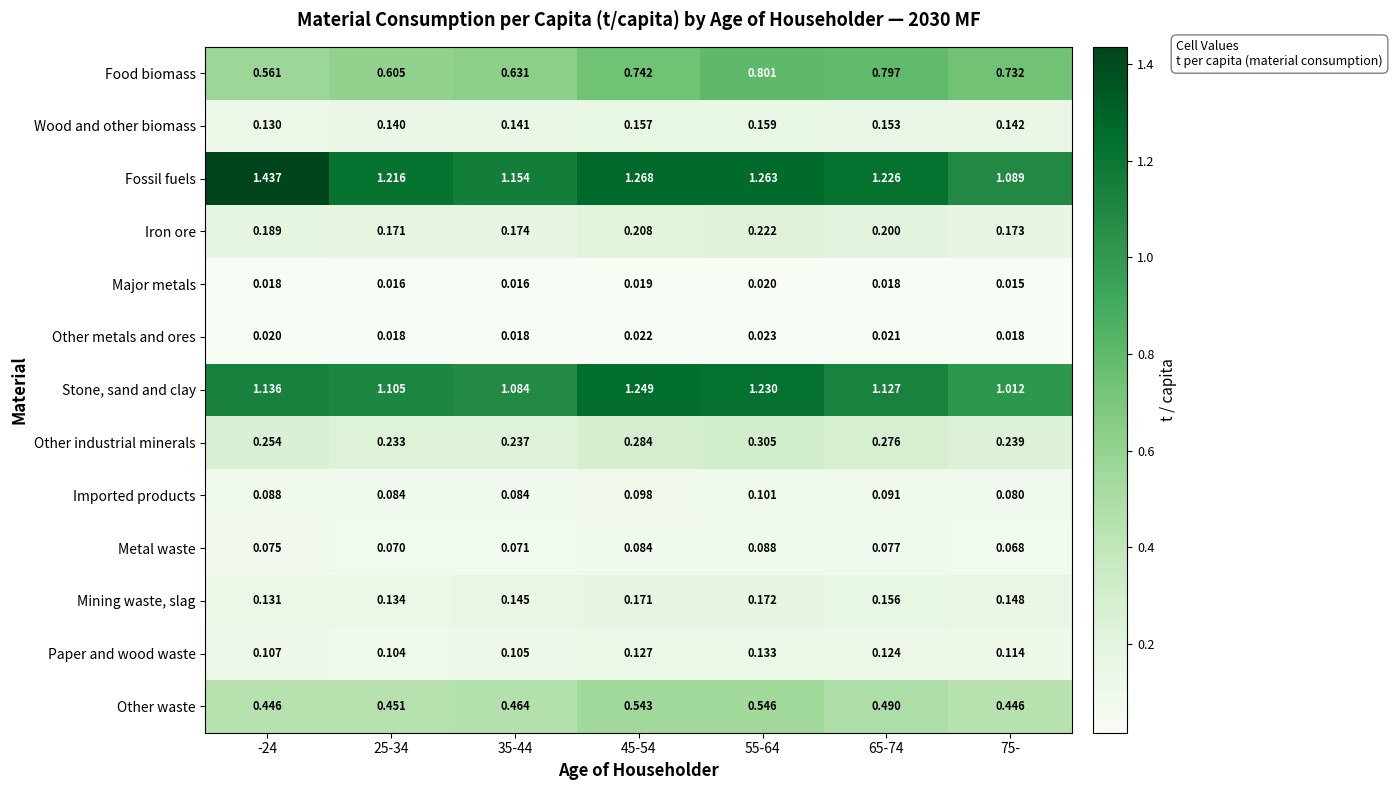

Which series changed the most between 55-64 and 75-?

Stone, sand and clay